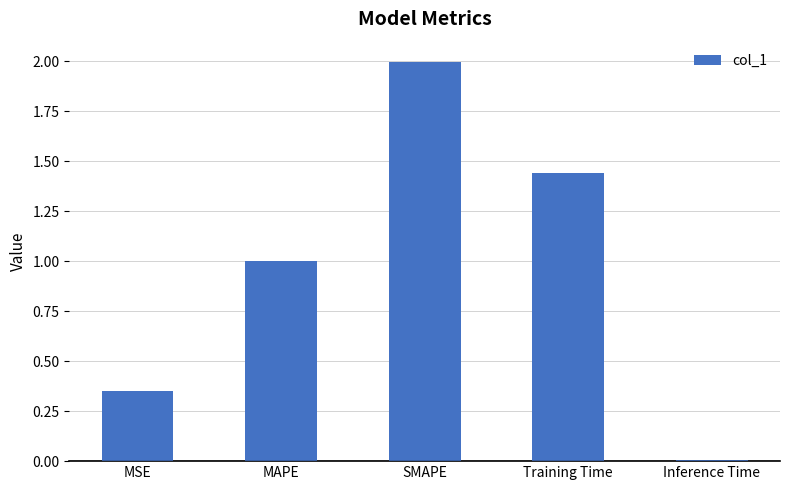

At which category does the chart reach its minimum across all series?

Inference Time